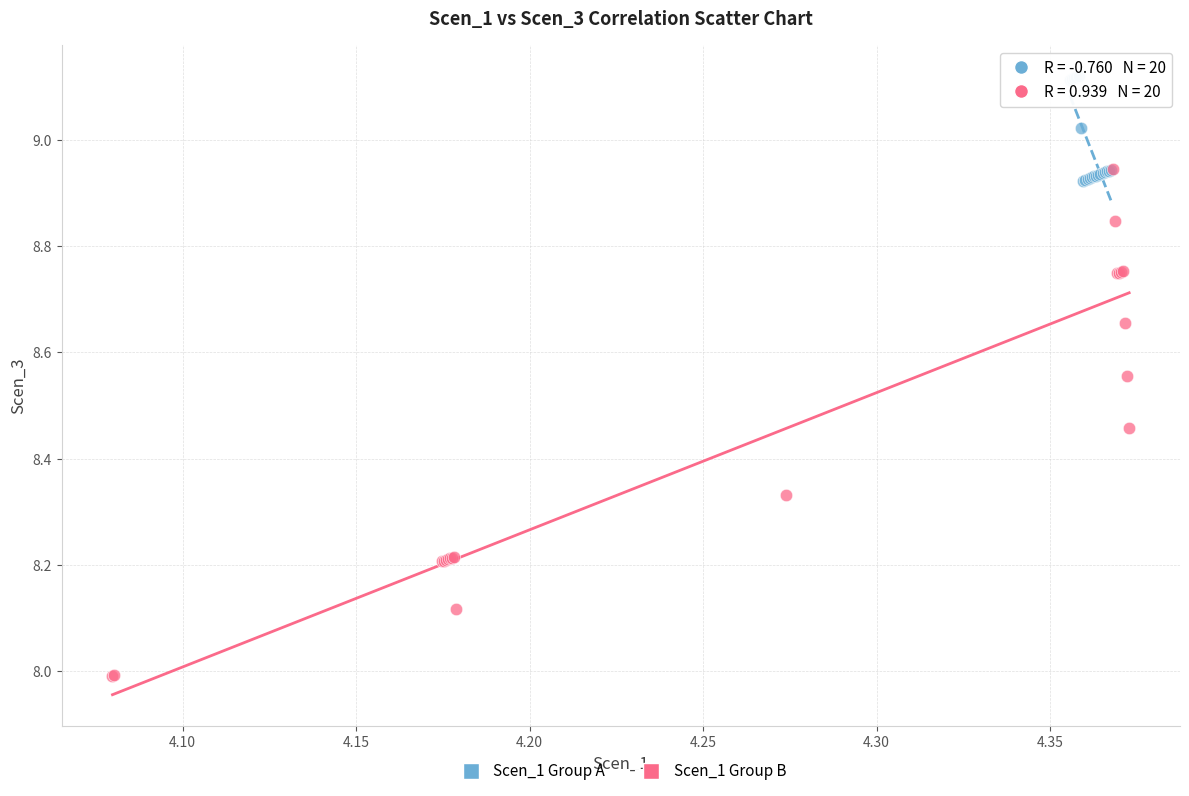

Which series contains the highest Y value?

Scen_1 Group A